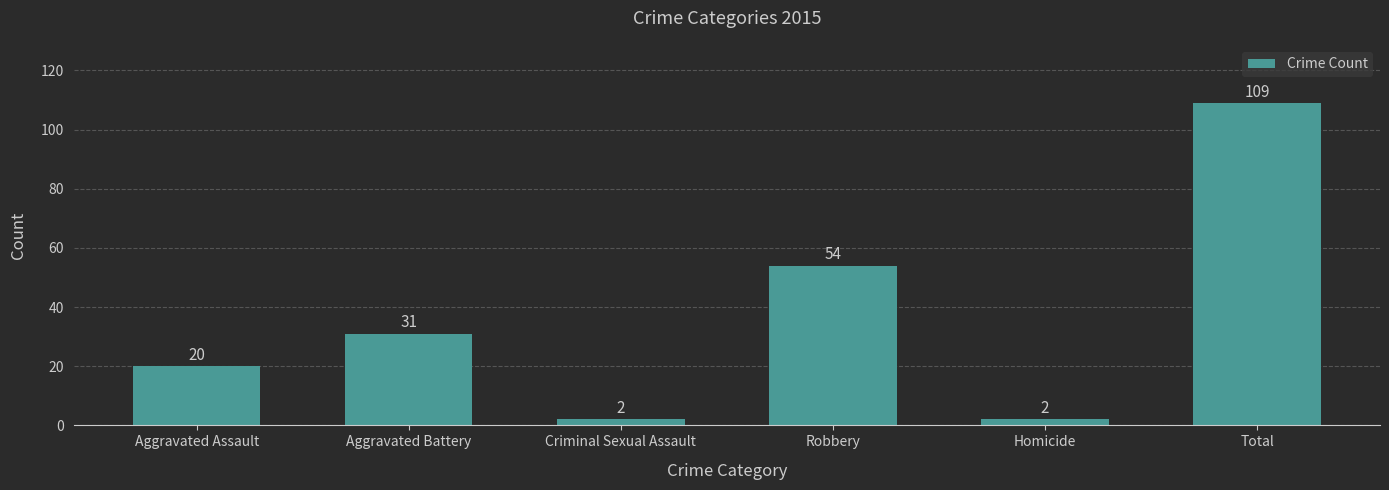

Reading right to left, transcribe all the data shown in this chart.

109	2	54	2	31	20